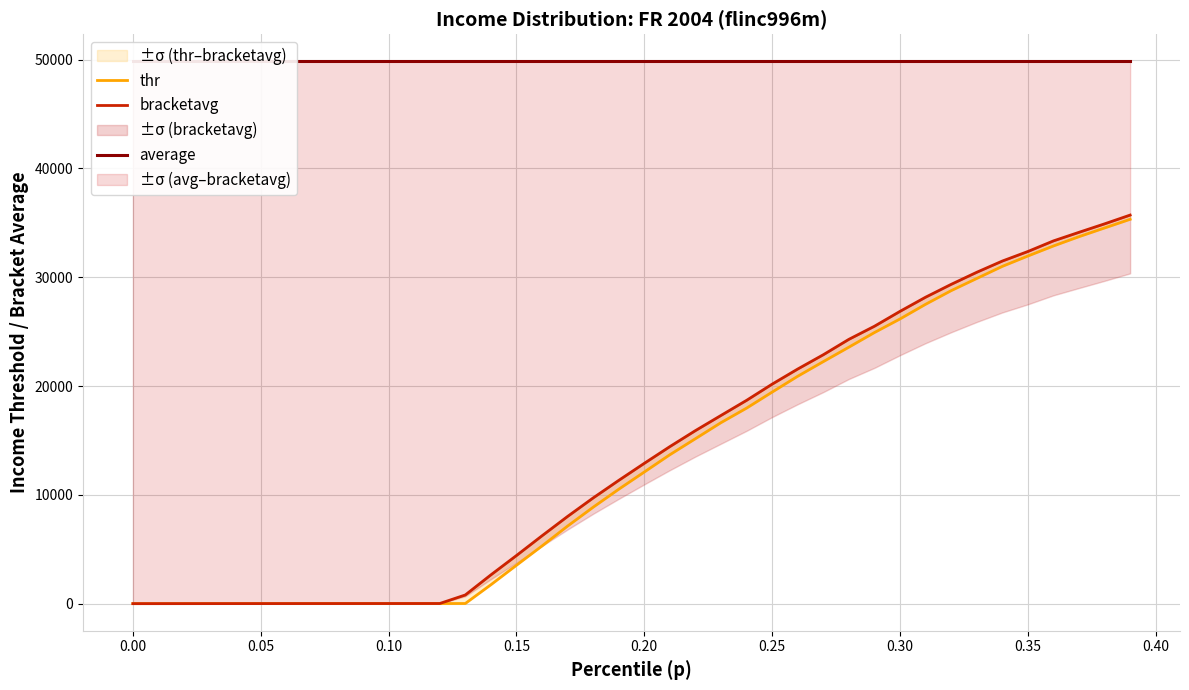

At 0.40, list the series in order from largest to smallest.

average, bracketavg, thr